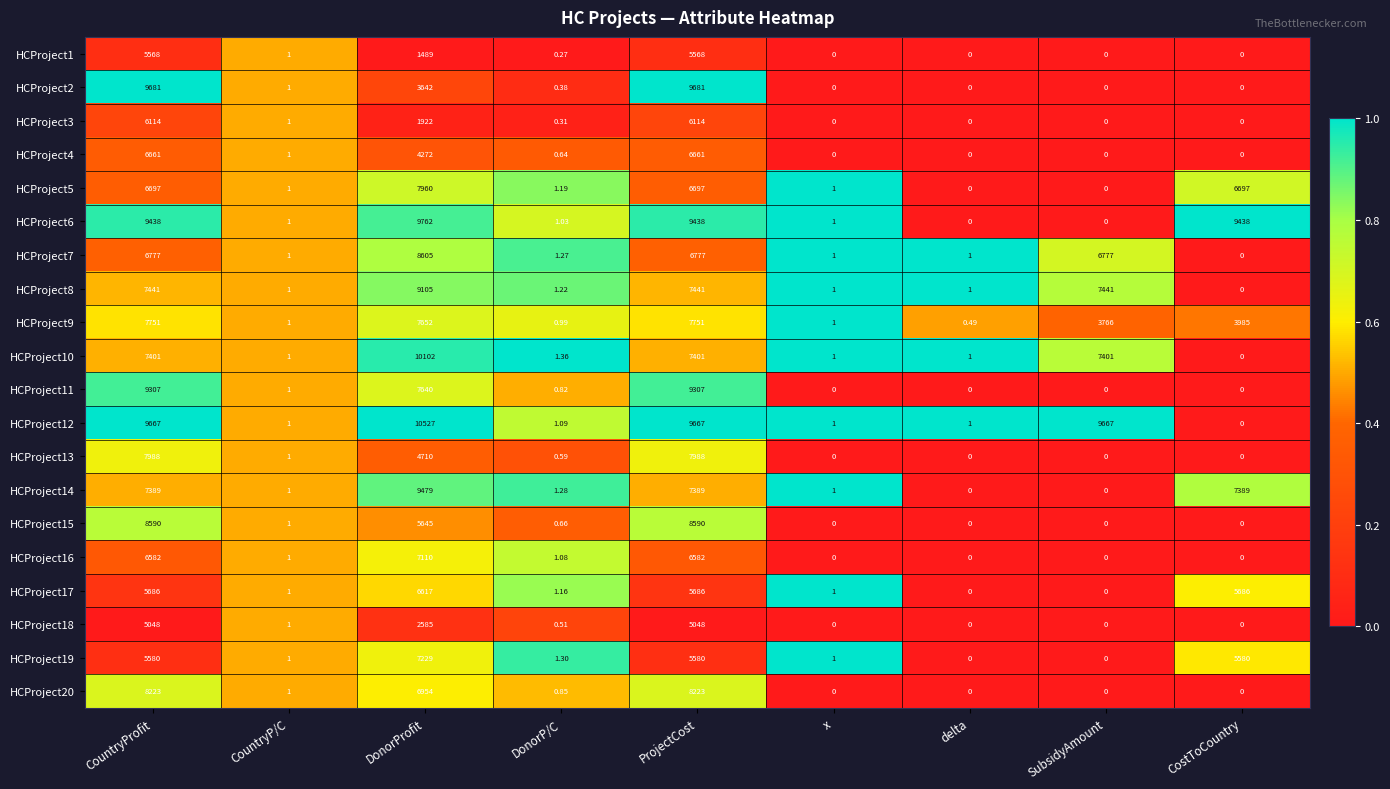

At which label does HCProject17 first exceed 1?

CountryProfit